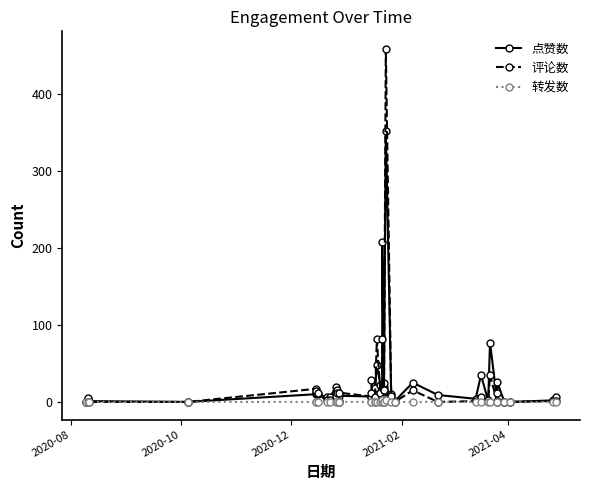

The 评论数 series shows 8 at 2020-10. True or false?

False